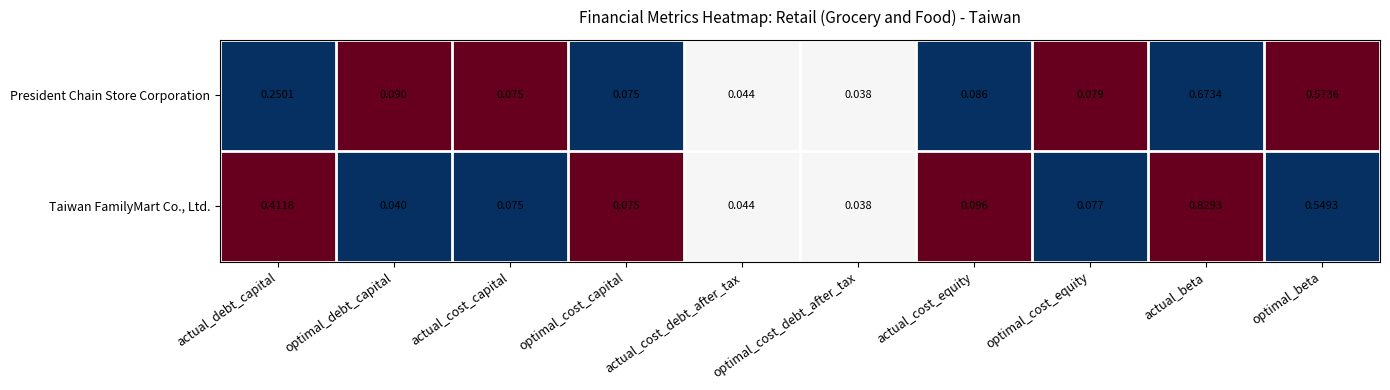

Rank the series by their average value, from lowest to highest.

President Chain Store Corporation, Taiwan FamilyMart Co., Ltd.